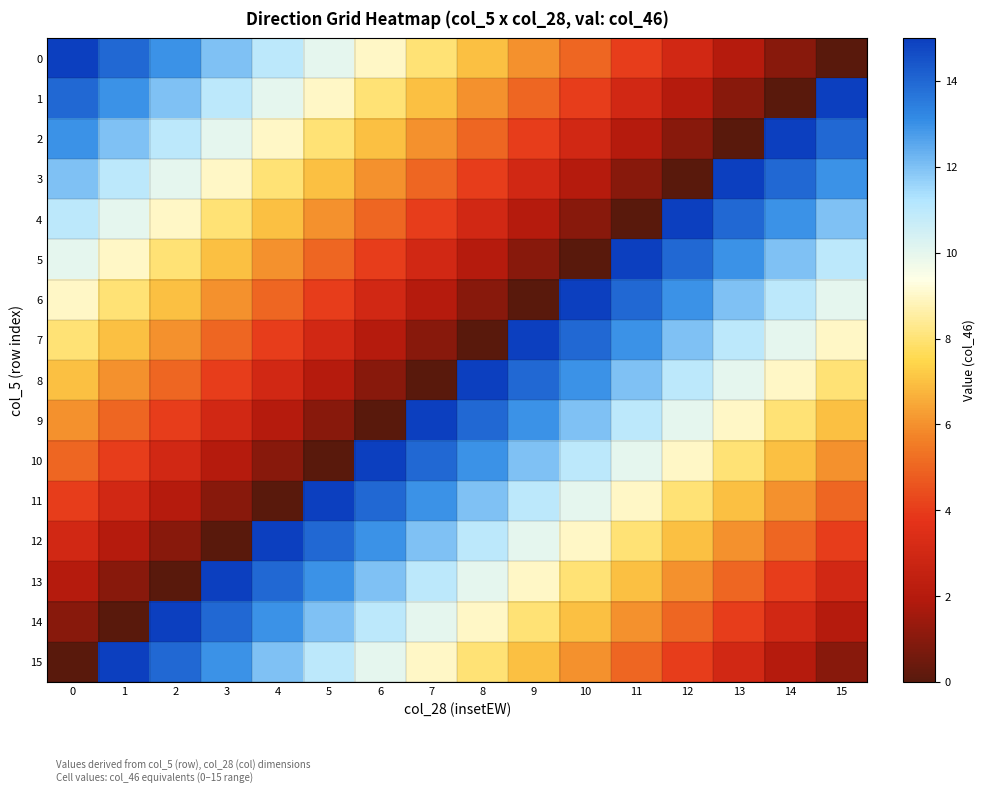

Reading left to right, list all the values displayed in this chart.

0: 0=15	1=14	2=13	3=12	4=11	5=10	6=9	7=8	8=7	9=6	10=5	11=4	12=3	13=2	14=1	15=0
1: 0=14	1=13	2=12	3=11	4=10	5=9	6=8	7=7	8=6	9=5	10=4	11=3	12=2	13=1	14=0	15=15
2: 0=13	1=12	2=11	3=10	4=9	5=8	6=7	7=6	8=5	9=4	10=3	11=2	12=1	13=0	14=15	15=14
3: 0=12	1=11	2=10	3=9	4=8	5=7	6=6	7=5	8=4	9=3	10=2	11=1	12=0	13=15	14=14	15=13
4: 0=11	1=10	2=9	3=8	4=7	5=6	6=5	7=4	8=3	9=2	10=1	11=0	12=15	13=14	14=13	15=12
5: 0=10	1=9	2=8	3=7	4=6	5=5	6=4	7=3	8=2	9=1	10=0	11=15	12=14	13=13	14=12	15=11
6: 0=9	1=8	2=7	3=6	4=5	5=4	6=3	7=2	8=1	9=0	10=15	11=14	12=13	13=12	14=11	15=10
7: 0=8	1=7	2=6	3=5	4=4	5=3	6=2	7=1	8=0	9=15	10=14	11=13	12=12	13=11	14=10	15=9
8: 0=7	1=6	2=5	3=4	4=3	5=2	6=1	7=0	8=15	9=14	10=13	11=12	12=11	13=10	14=9	15=8
9: 0=6	1=5	2=4	3=3	4=2	5=1	6=0	7=15	8=14	9=13	10=12	11=11	12=10	13=9	14=8	15=7
10: 0=5	1=4	2=3	3=2	4=1	5=0	6=15	7=14	8=13	9=12	10=11	11=10	12=9	13=8	14=7	15=6
11: 0=4	1=3	2=2	3=1	4=0	5=15	6=14	7=13	8=12	9=11	10=10	11=9	12=8	13=7	14=6	15=5
12: 0=3	1=2	2=1	3=0	4=15	5=14	6=13	7=12	8=11	9=10	10=9	11=8	12=7	13=6	14=5	15=4
13: 0=2	1=1	2=0	3=15	4=14	5=13	6=12	7=11	8=10	9=9	10=8	11=7	12=6	13=5	14=4	15=3
14: 0=1	1=0	2=15	3=14	4=13	5=12	6=11	7=10	8=9	9=8	10=7	11=6	12=5	13=4	14=3	15=2
15: 0=0	1=15	2=14	3=13	4=12	5=11	6=10	7=9	8=8	9=7	10=6	11=5	12=4	13=3	14=2	15=1